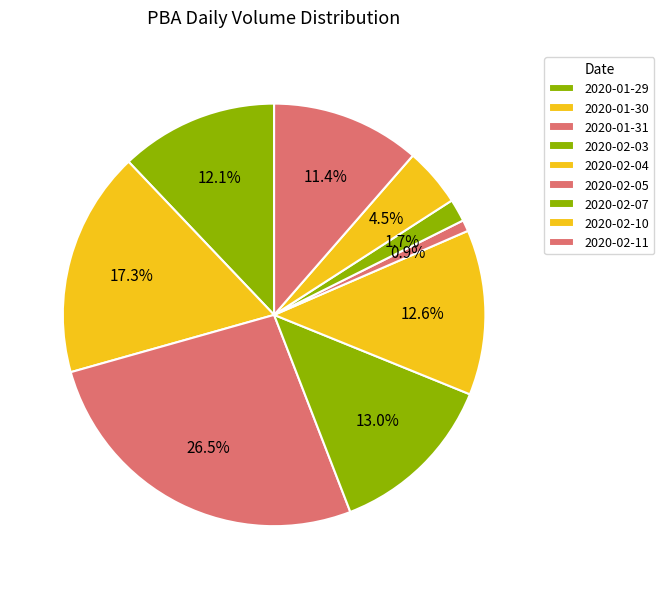

How many segments does this pie chart have?

9